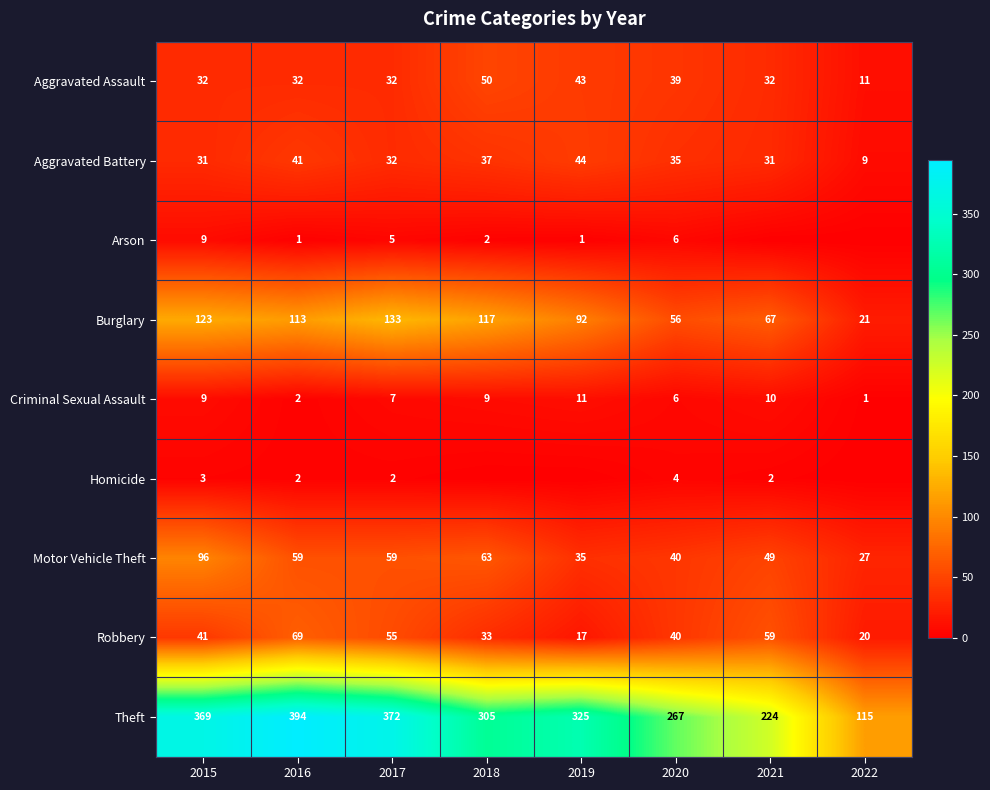

What is the difference between the highest and lowest values at 2017?

370